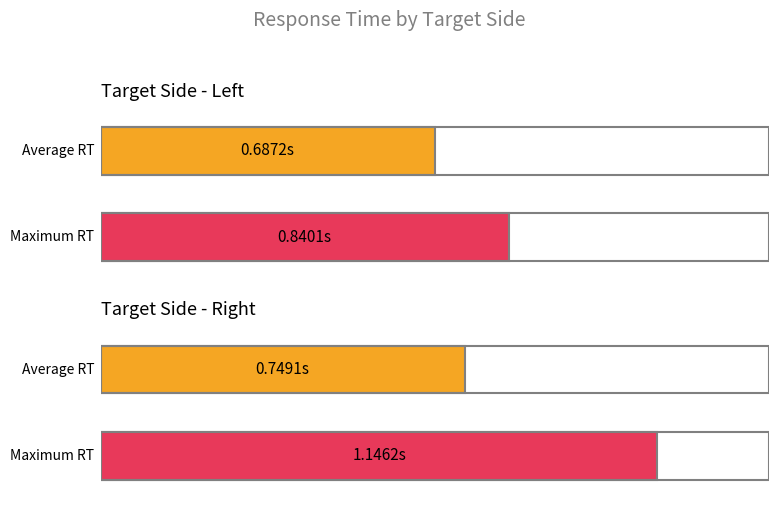

True or false: key_resp_4.rt_raw has a value of 1.5 at 6.

False